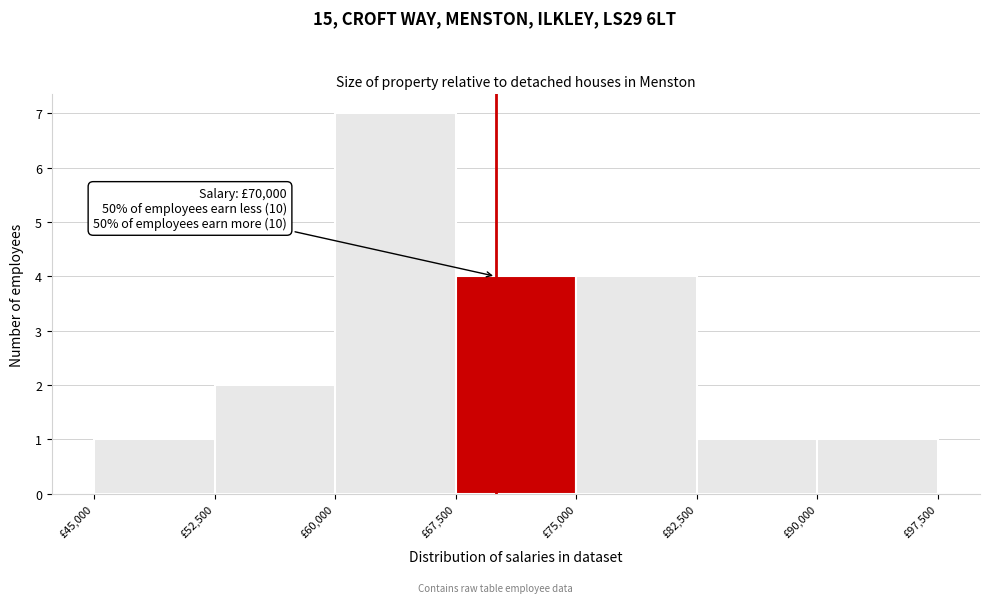

Over which range of the x-axis is the bar tallest?

60000 to 67500